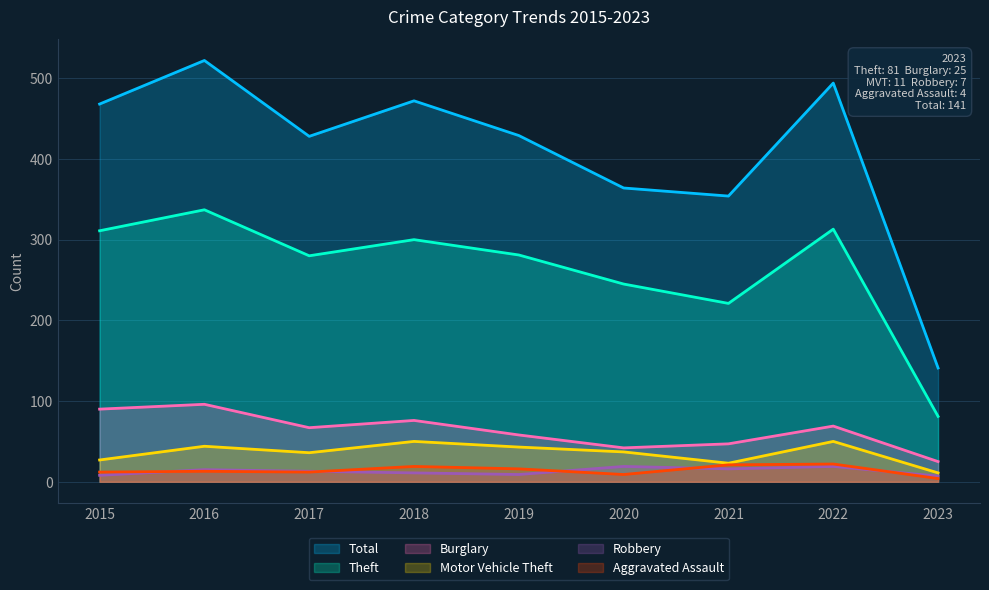

In Theft, how many points are lower than both neighbors (excluding endpoints)?

2